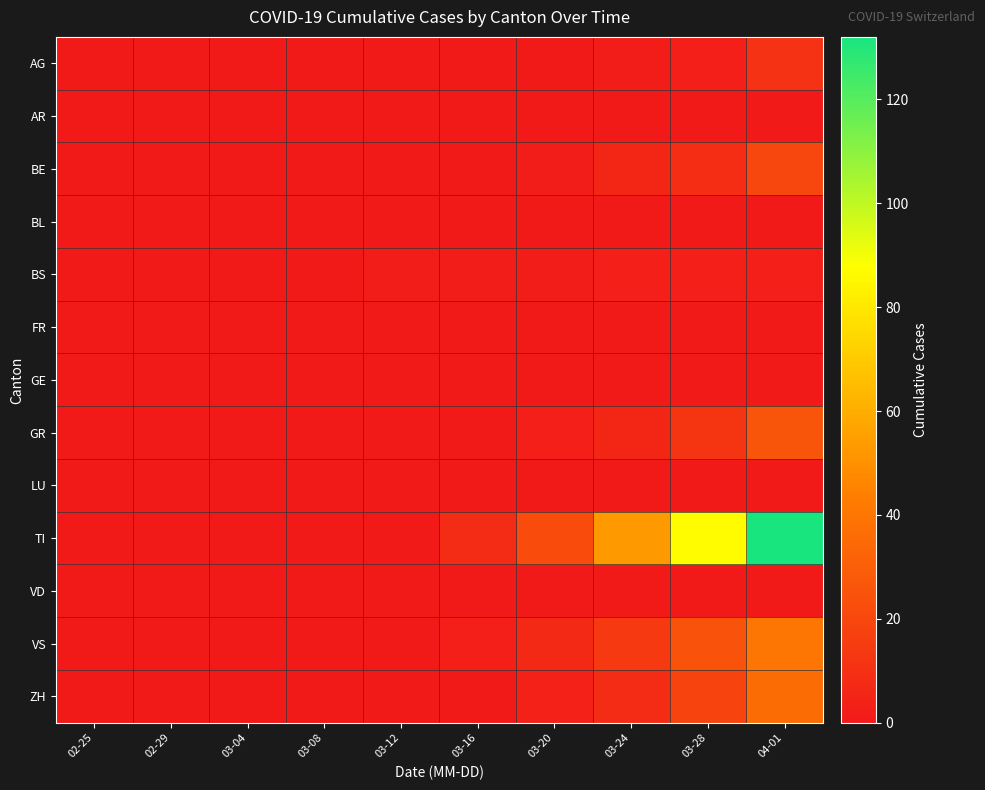

Which series has the largest total across all categories?

TI